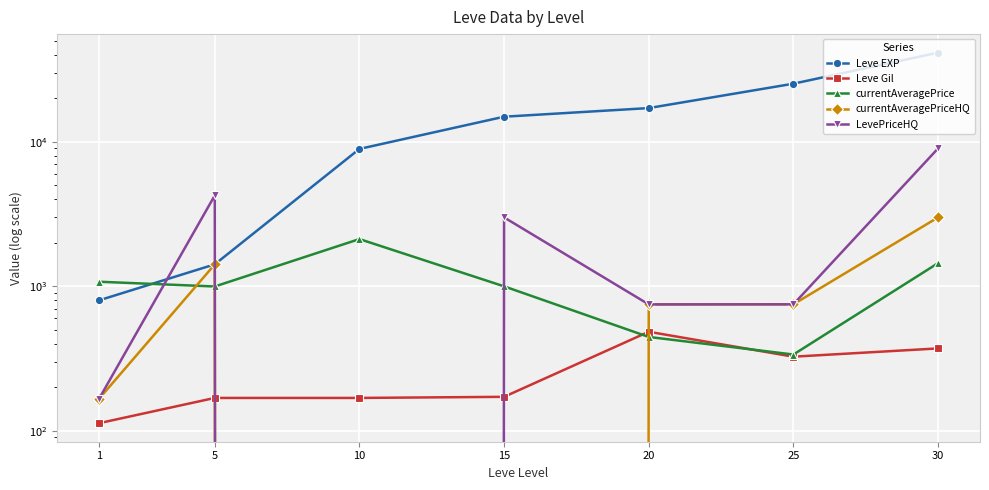

True or false: currentAveragePriceHQ and Leve EXP intersect in this chart.

False